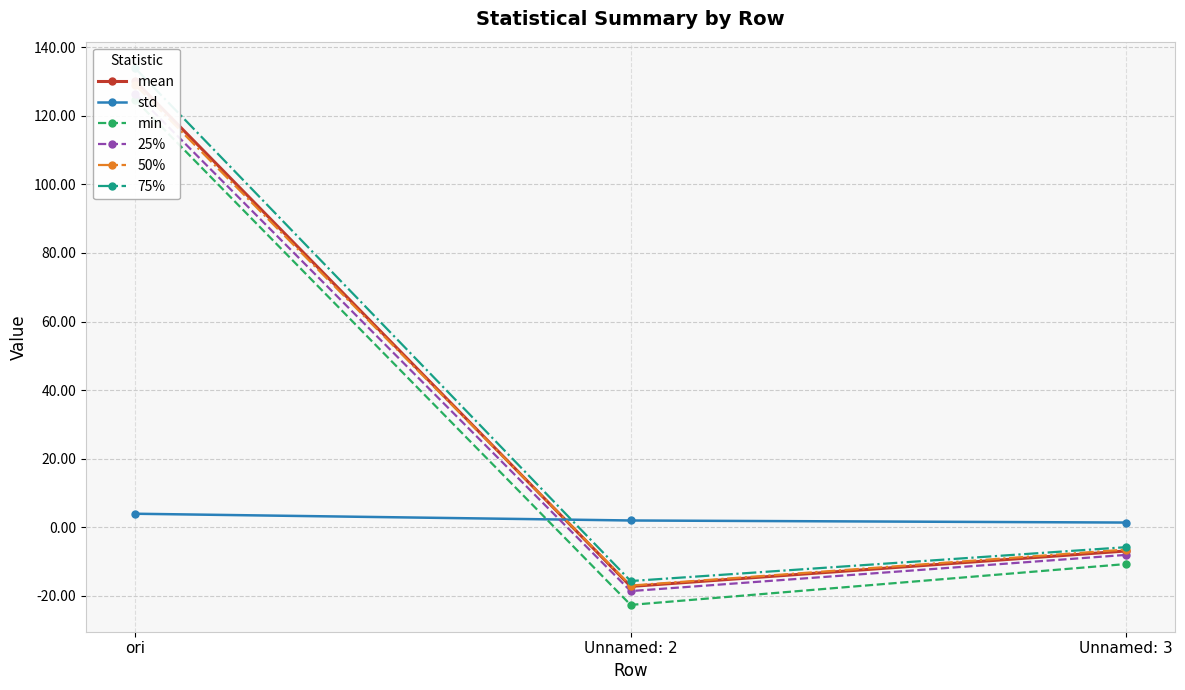

What position from the right is Unnamed: 2?

2